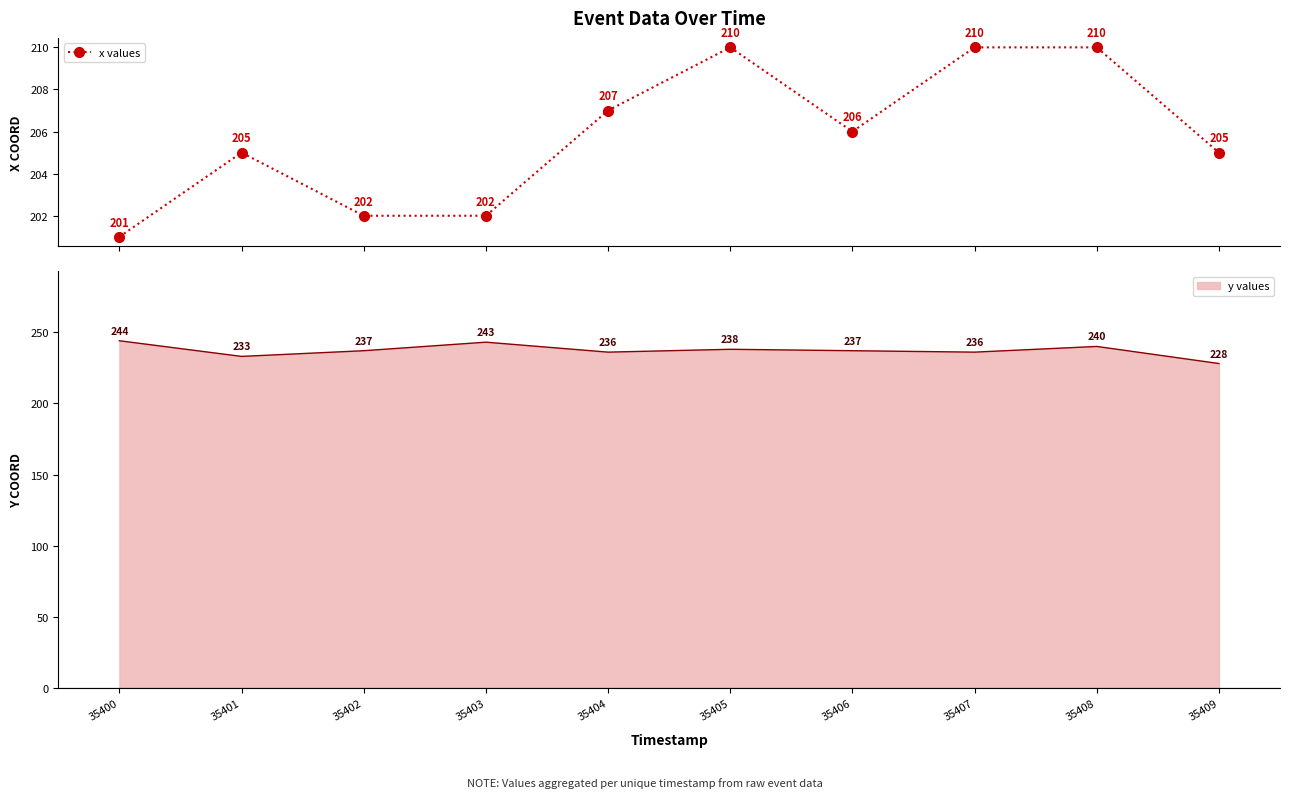

How many values are below 206?

5